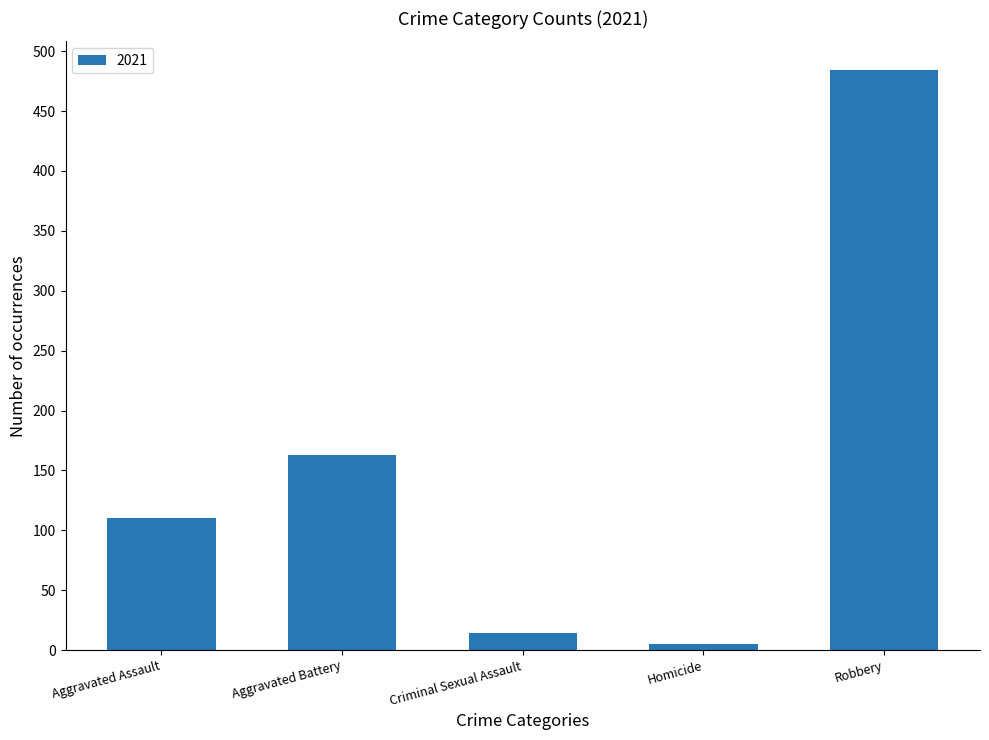

Where is the data nearest to the value 244?

Aggravated Battery